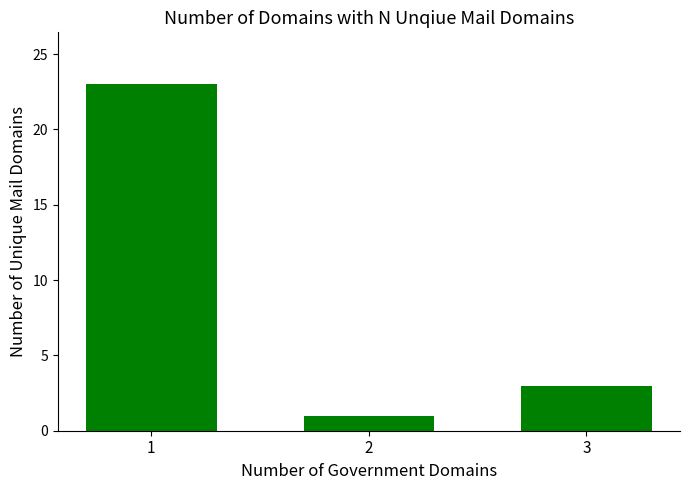

What is the value of the 3rd bar from the left?

3